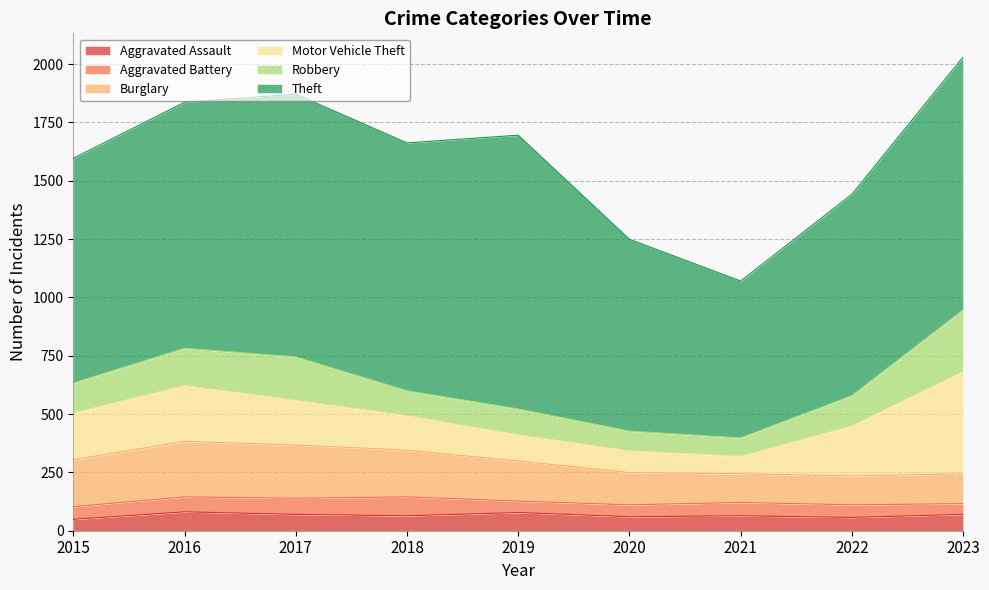

What are all the series names shown in the legend?

Aggravated Assault, Aggravated Battery, Burglary, Motor Vehicle Theft, Robbery, Theft